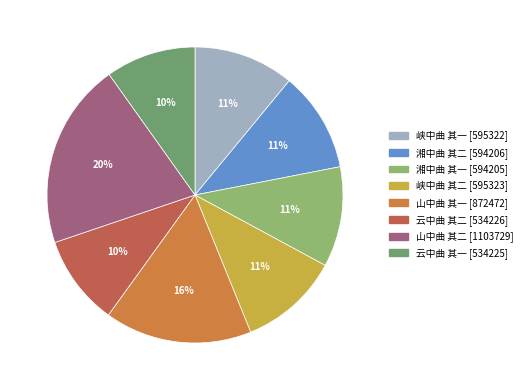

What percentage is the 山中曲 其一 slice, to the nearest percent?

16%